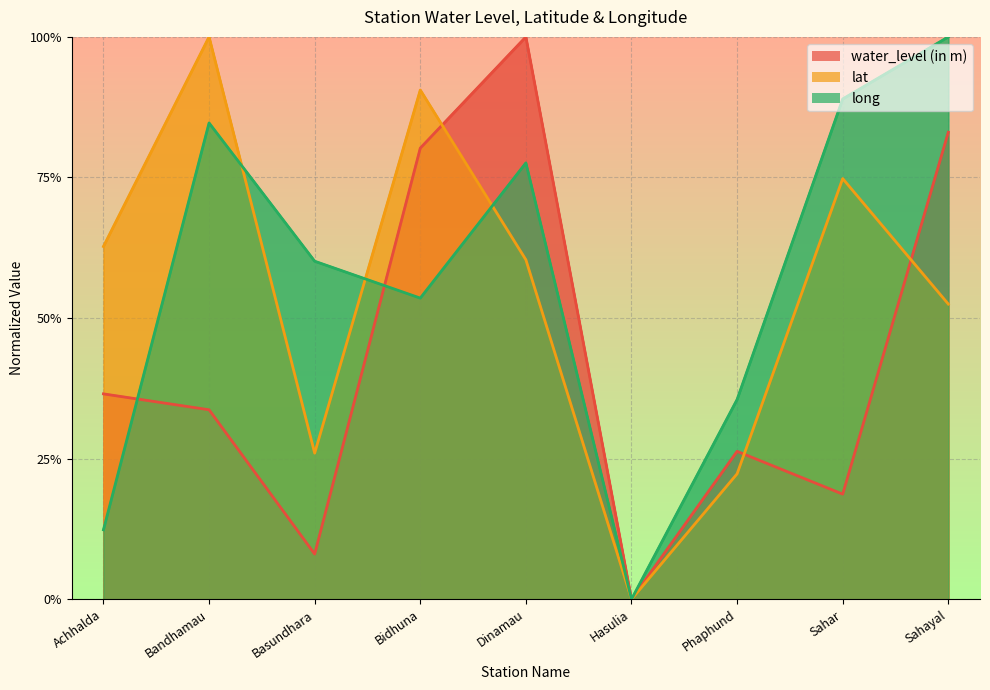

What is the average value of the lat series?

0.5